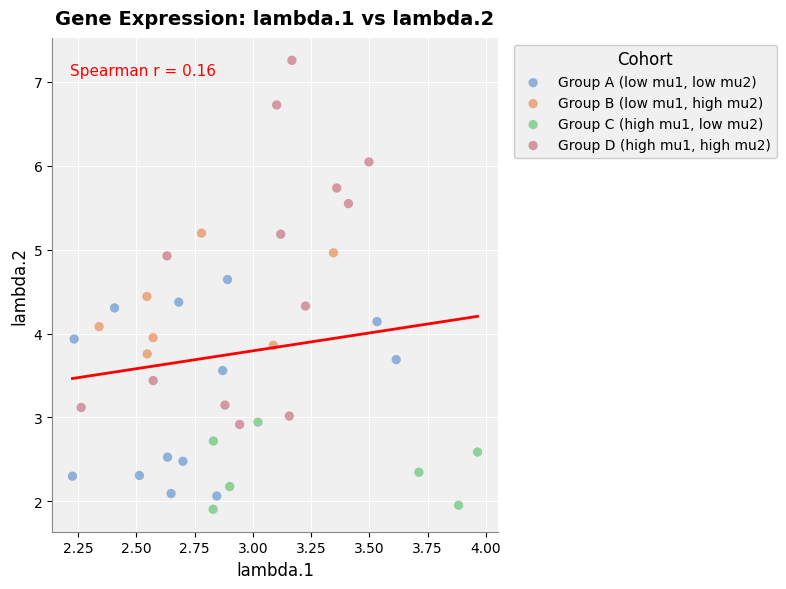

What are all the series names shown in the legend?

Group A (low mu1, low mu2), Group B (low mu1, high mu2), Group C (high mu1, low mu2), Group D (high mu1, high mu2)